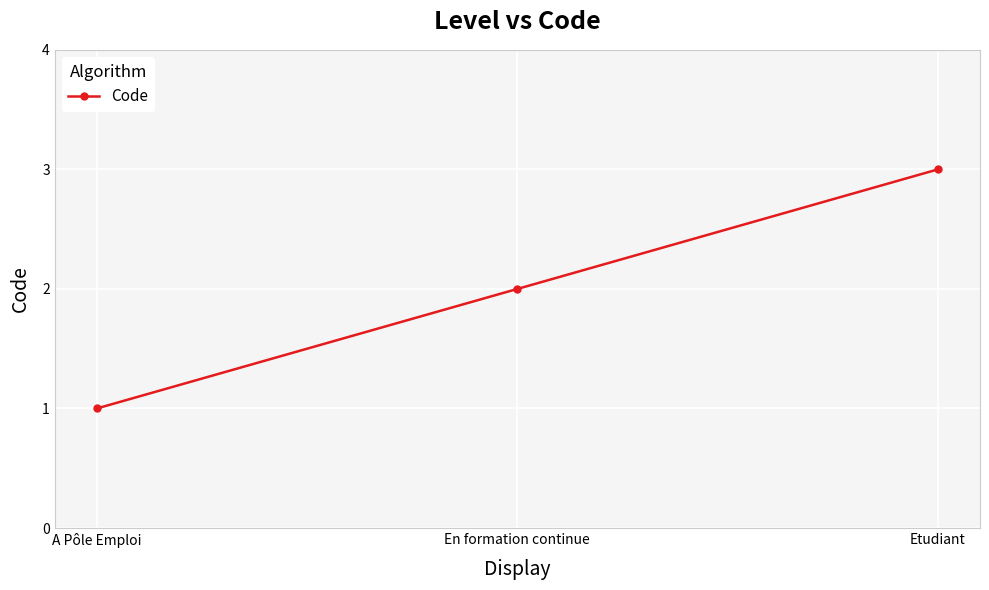

Which label corresponds to the largest value in the chart?

Etudiant